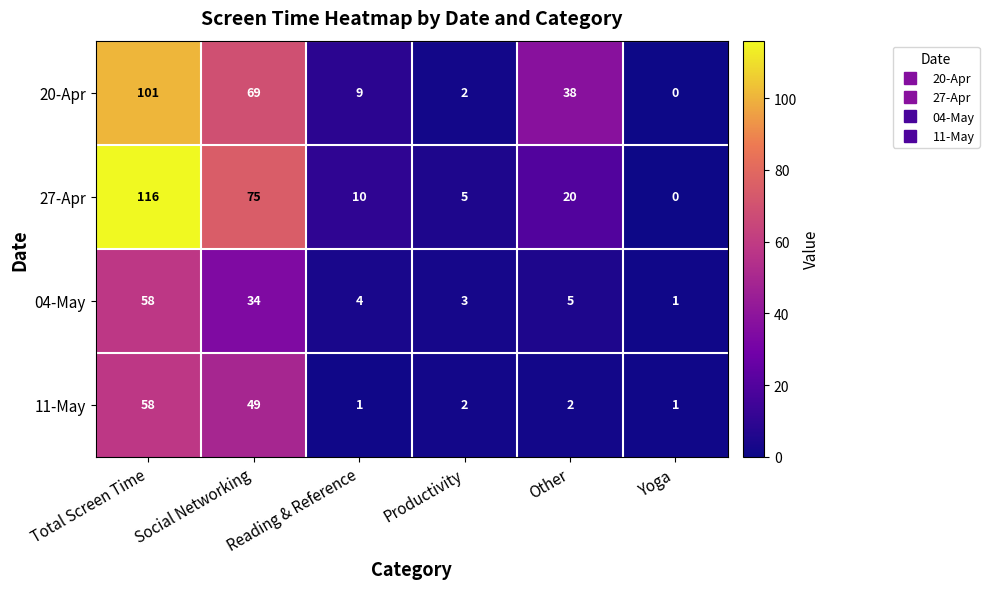

What is the difference between the maximum and minimum values in the 20-Apr series?

101